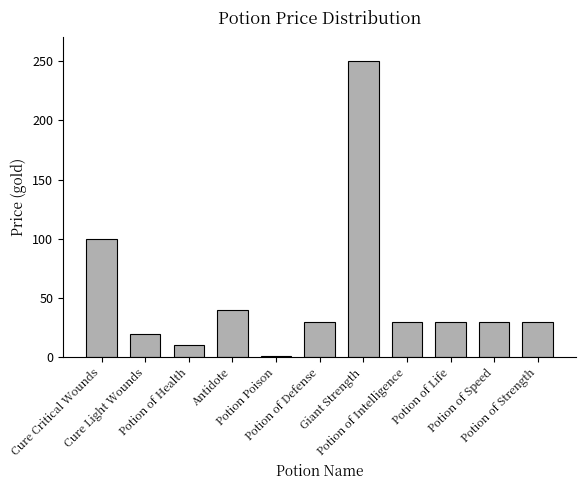

Reading left to right, transcribe all the data shown in this chart.

Cure Critical Wounds=100	Cure Light Wounds=20	Potion of Health=10	Antidote=40	Potion Poison=1	Potion of Defense=30	Giant Strength=250	Potion of Intelligence=30	Potion of Life=30	Potion of Speed=30	Potion of Strength=30